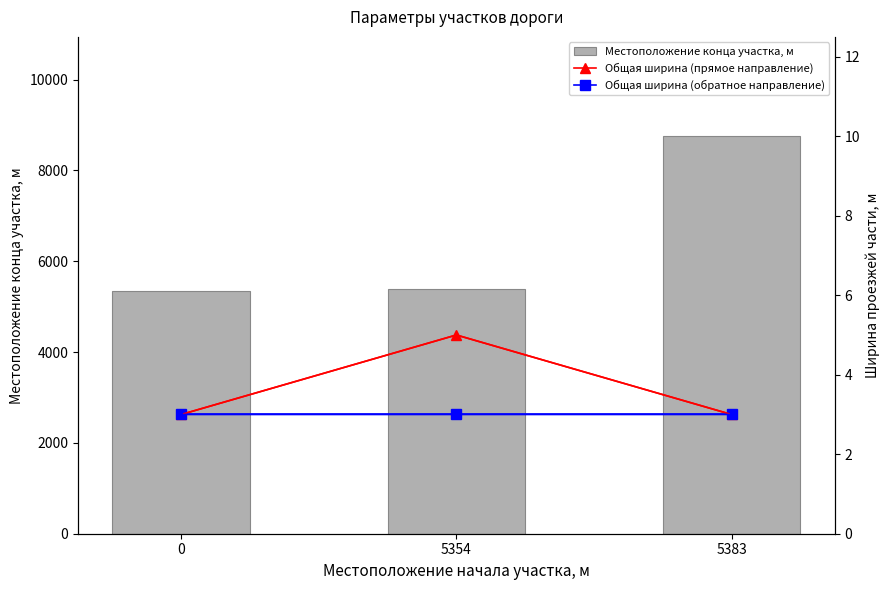

What is the lowest value of the Местоположение конца участка, м series?

5354